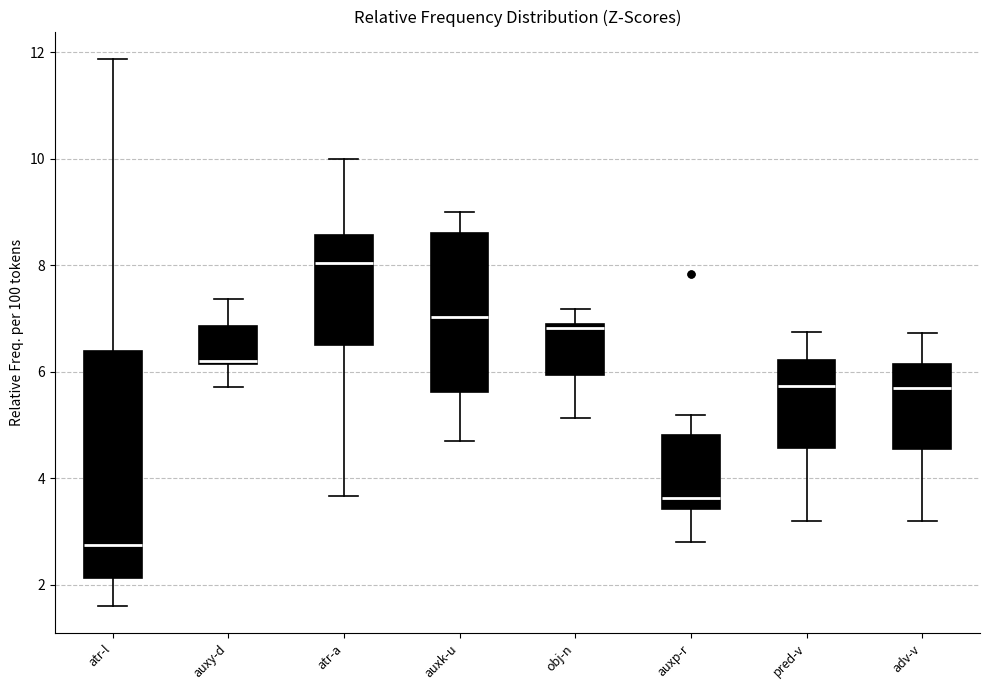

Reading left to right, read every box against the y-axis: the position of its median line, the range the box covers, and the ends of its whiskers. The values are not printed on the chart, so give them approximately, as read against the axis.

atr-l: median 2.8, box 2.2 to 6.4, whiskers 1.6 to 11.8
auxy-d: median 6.2 (just above the box's lower edge), box 6.2 to 6.8, whiskers 5.8 to 7.4
atr-a: median 8.0, box 6.6 to 8.6, whiskers 3.6 to 10.0
auxk-u: median 7.0, box 5.6 to 8.6, whiskers 4.8 to 9.0
obj-n: median 6.8, box 6.0 to 7.0, whiskers 5.2 to 7.2
auxp-r: median 3.6, box 3.4 to 4.8, whiskers 2.8 to 5.2
pred-v: median 5.8, box 4.6 to 6.2, whiskers 3.2 to 6.8
adv-v: median 5.6, box 4.6 to 6.2, whiskers 3.2 to 6.8